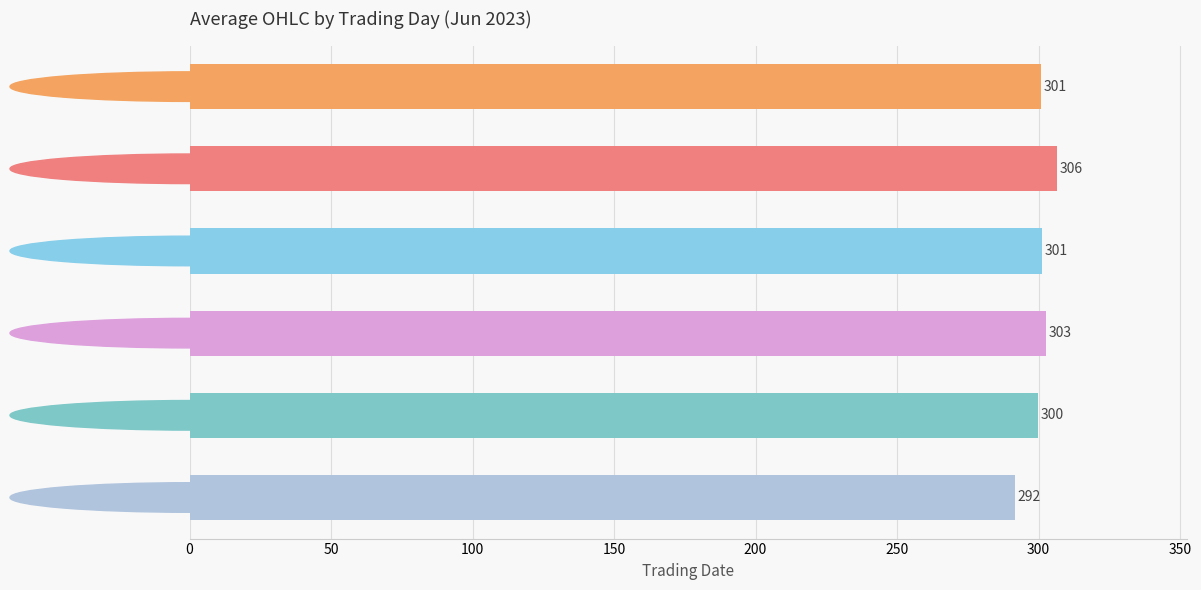

Which label corresponds to the smallest value in the chart?

2023-06-19